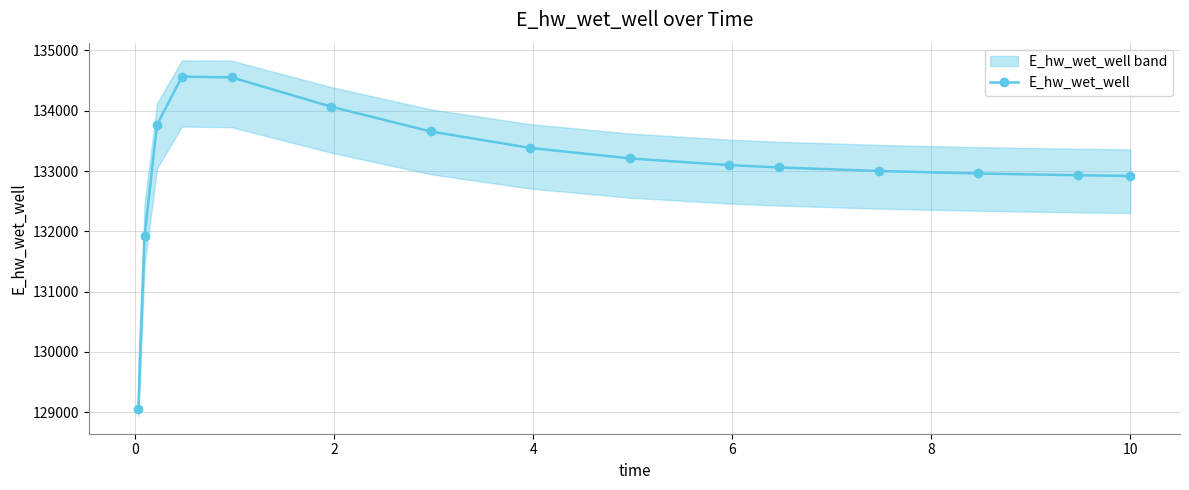

What is the maximum value shown in the chart?

134565.8